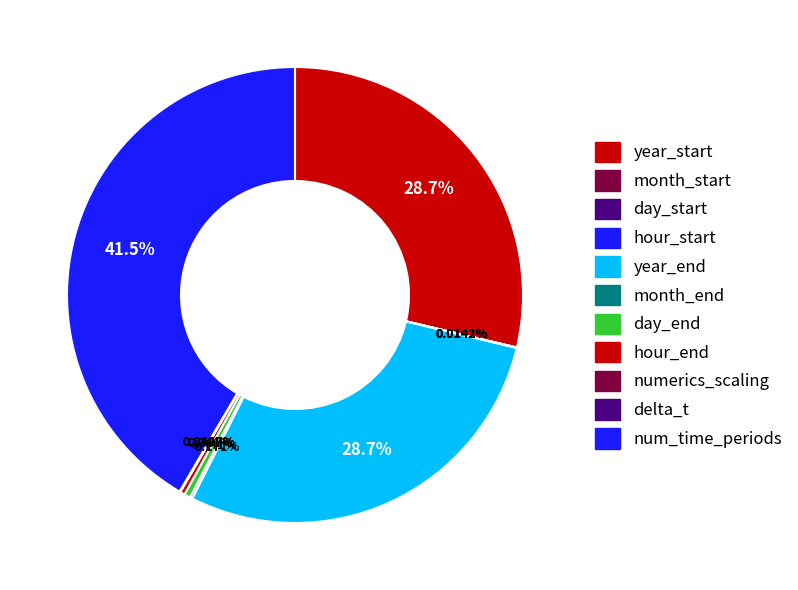

What is the largest slice in the pie chart?

num_time_periods